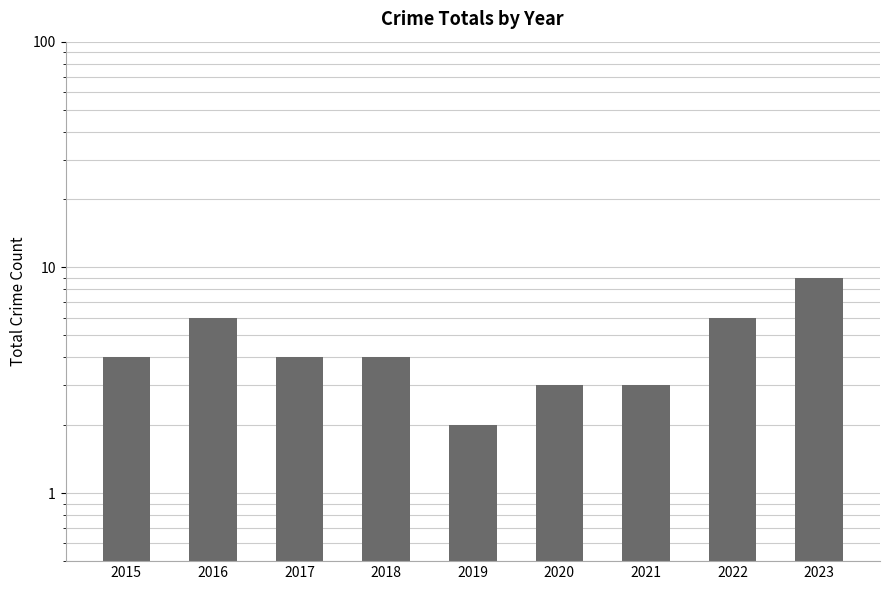

What is the maximum value shown in the chart?

9